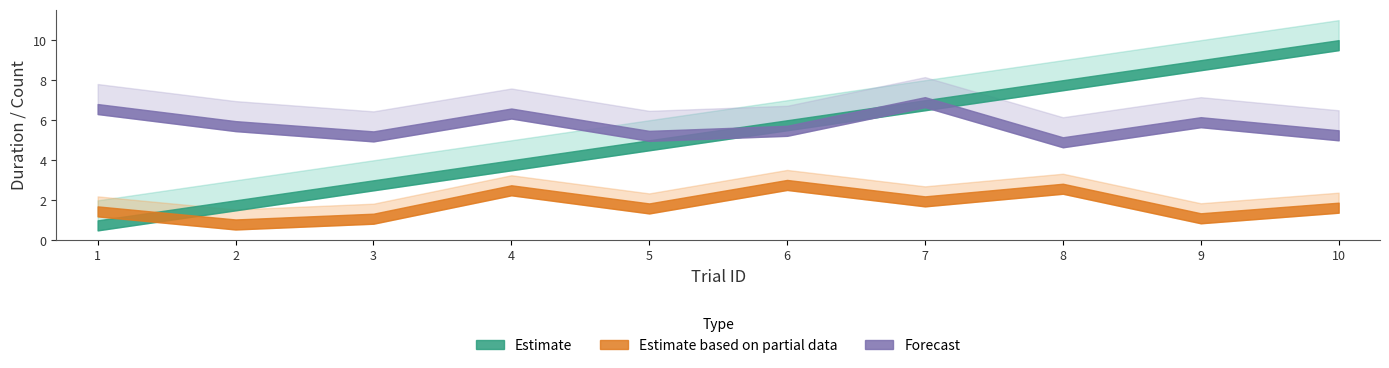

What is the maximum value for isiDuration_upper?

3.5